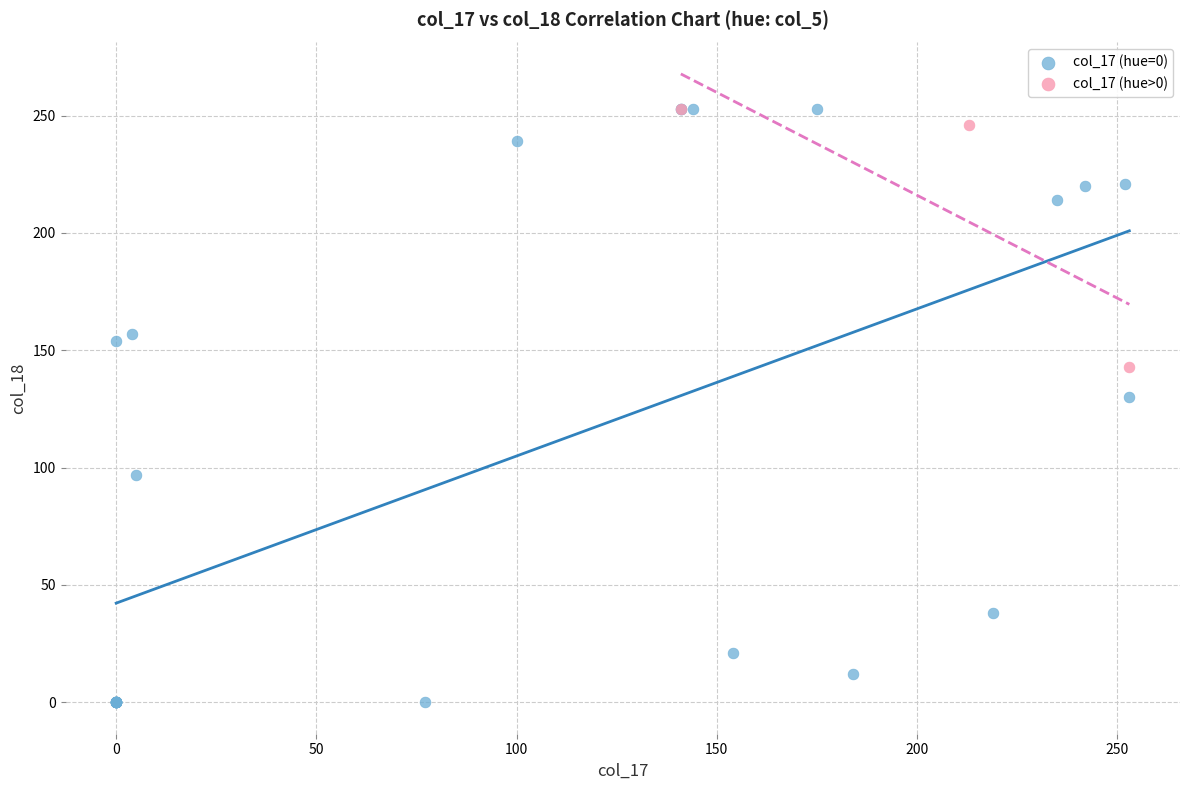

Which series has the widest spread of Y values?

col_17 (hue=0)